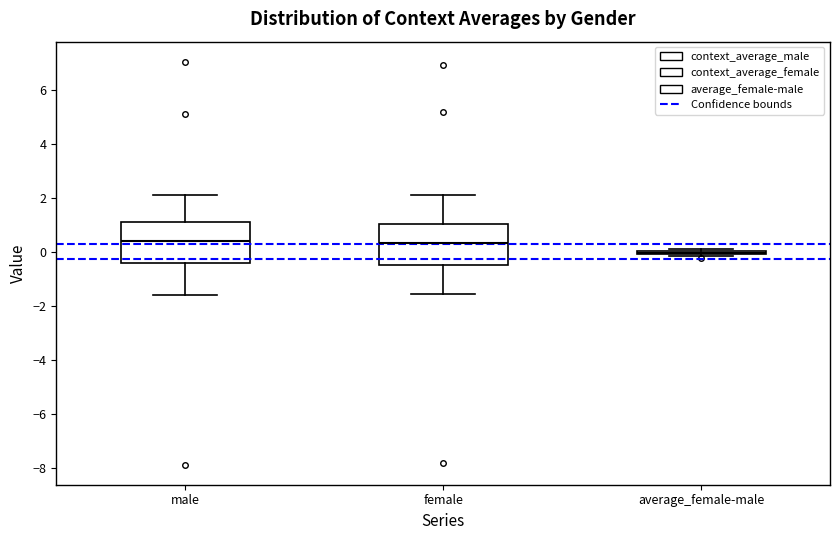

Reading left to right, transcribe this box plot: for each box, give where its median line is, the range the box spans, and where its two whiskers end, as read against the y-axis. The values are not printed on the chart, so give them approximately, as read against the axis.

male: median 0.4, box -0.4 to 1.2, whiskers -1.6 to 2.2
female: median 0.4, box -0.4 to 1.0, whiskers -1.6 to 2.0
average_female-male: box collapsed to a line at 0.0, whiskers -0.2 to 0.2